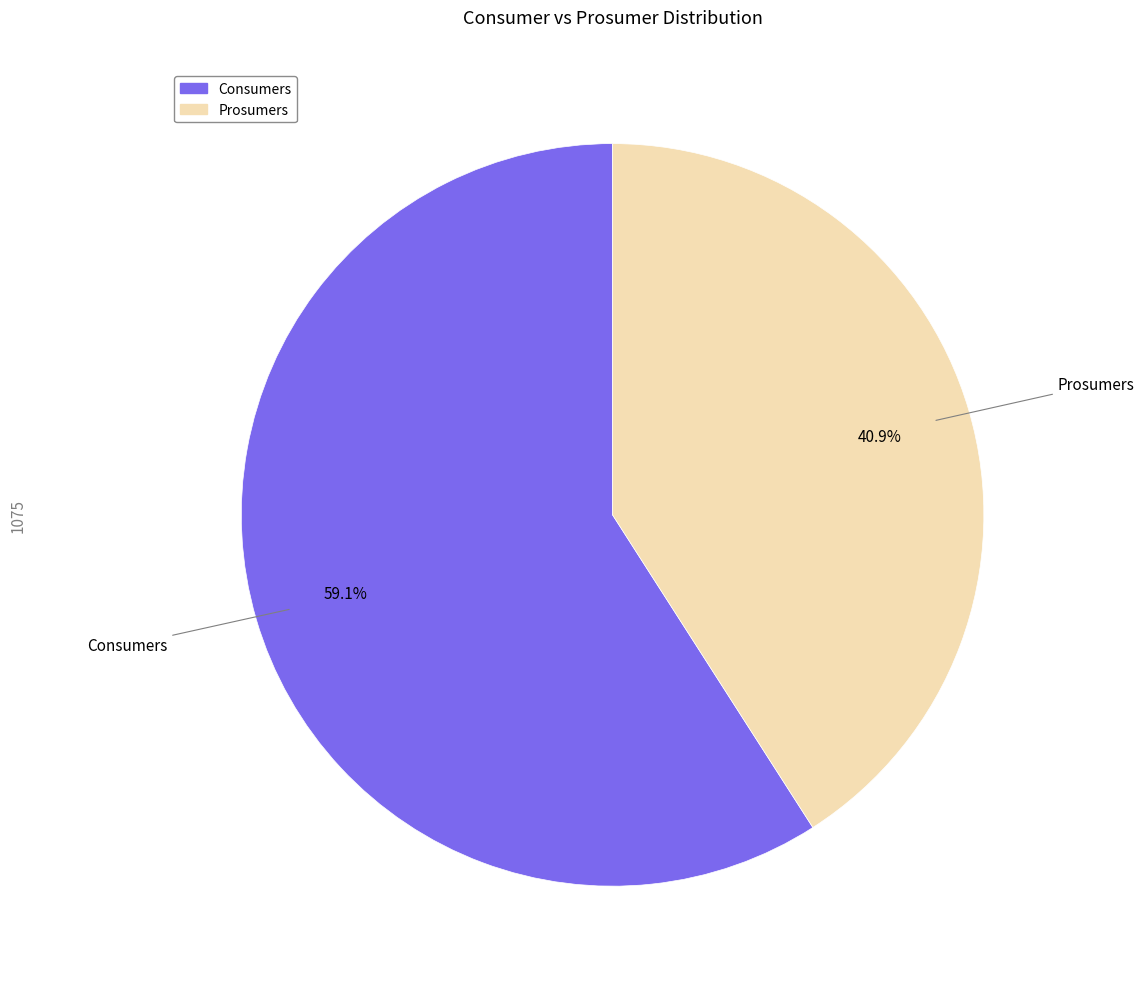

Which slice is the largest?

Consumers